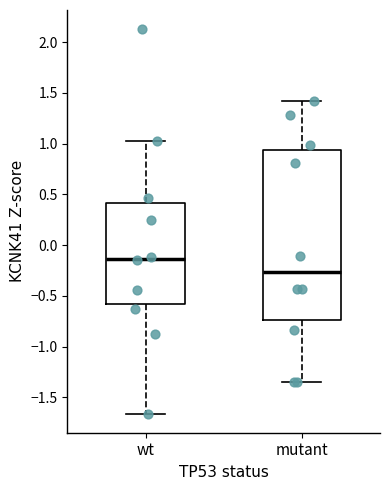

Which box's median line is the lowest?

mutant